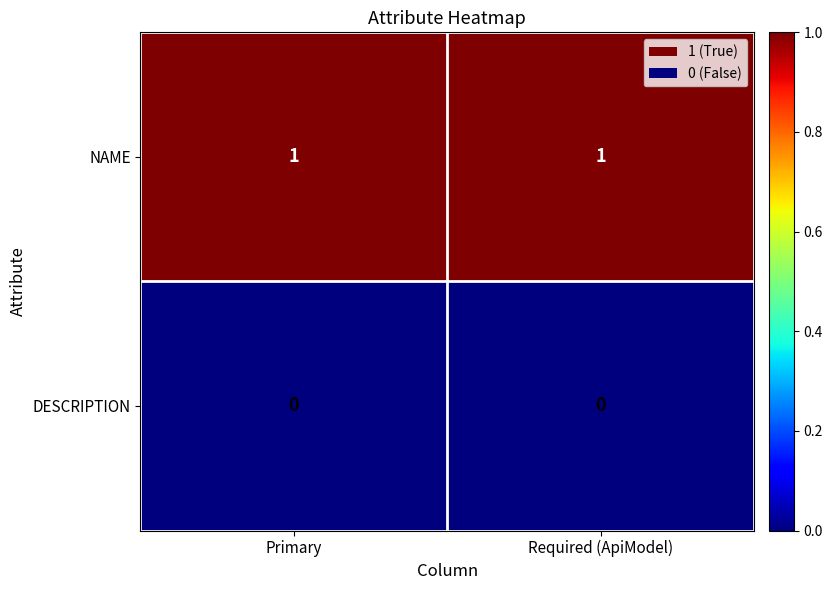

Which series has the largest total across all categories?

NAME